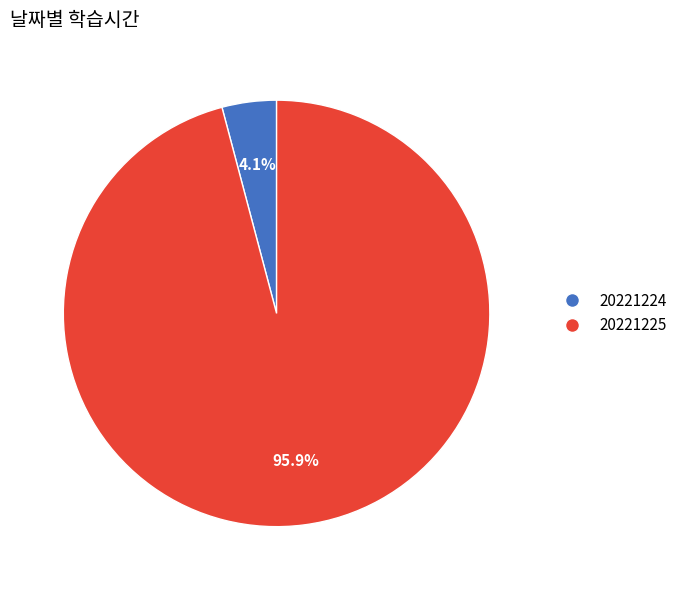

Between 20221225 and 20221224, which is larger?

20221225